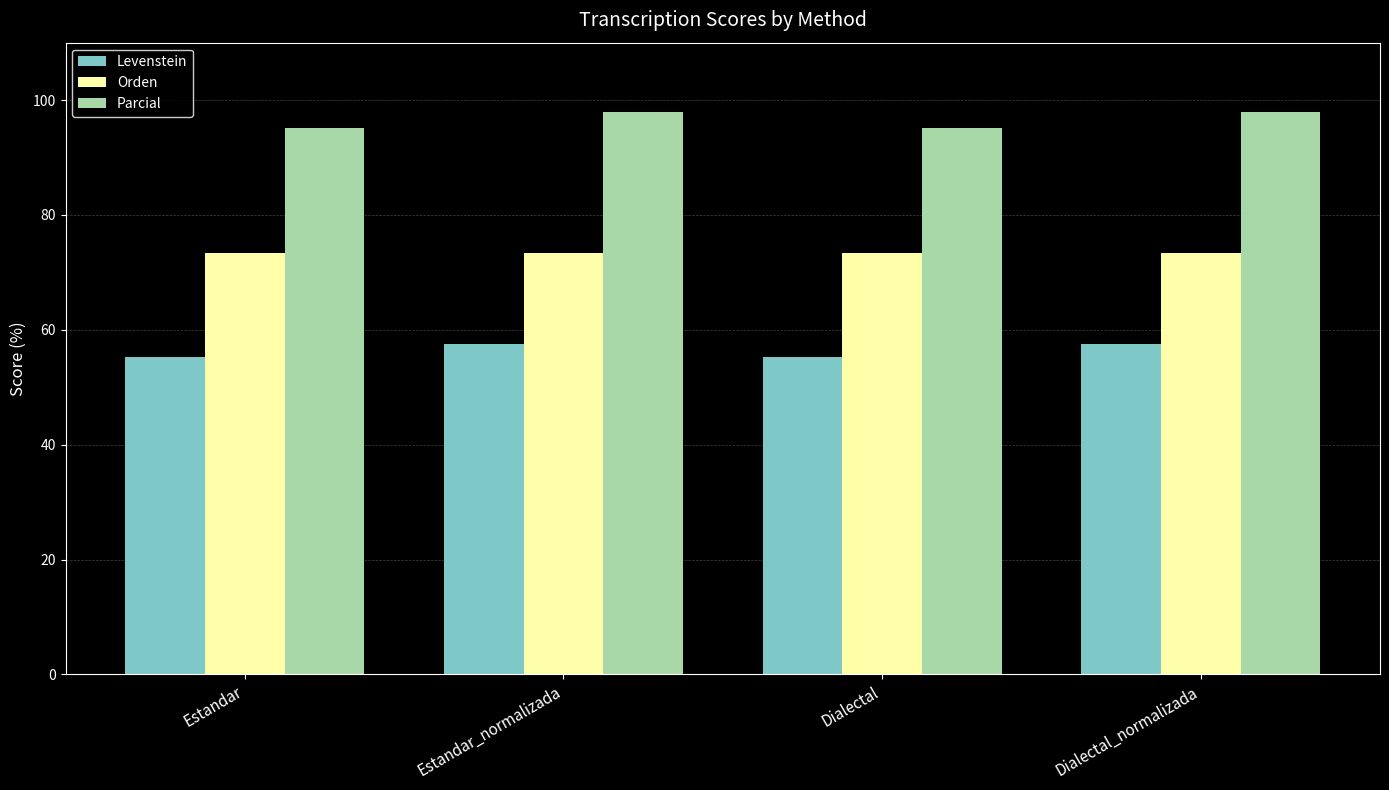

What is the greatest value displayed?

98.0